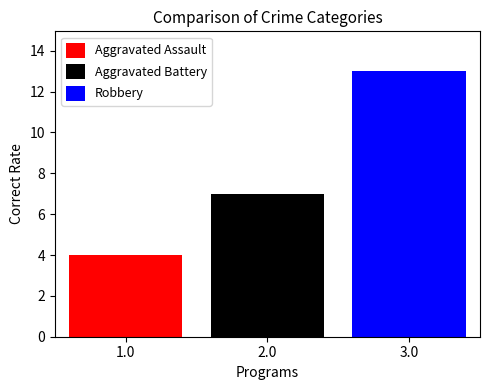

Which series has the largest range (max minus min)?

Aggravated Assault